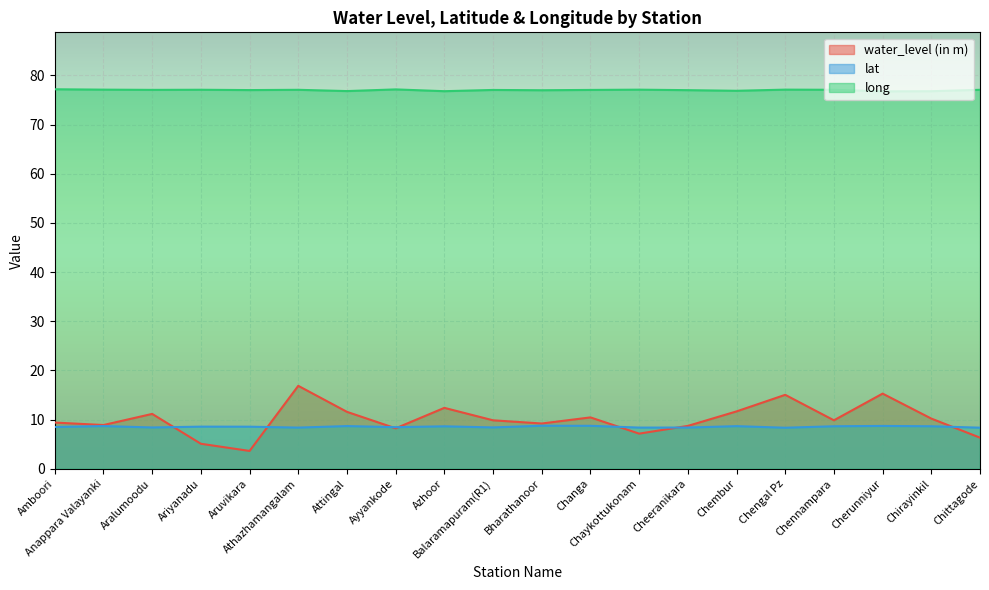

Rank the categories by long value from highest to lowest.

Amboori, Ayyankode, Chengal Pz, Anappara Valayanki, Chaykottukonam, Ariyanadu, Chennampara, Athazhamangalam, Chittagode, Aralumoodu, Changa, Balaramapuram(R1), Aruvikara, Cheeranikara, Bharathanoor, Chembur, Attingal, Azhoor, Chirayinkil, Cherunniyur